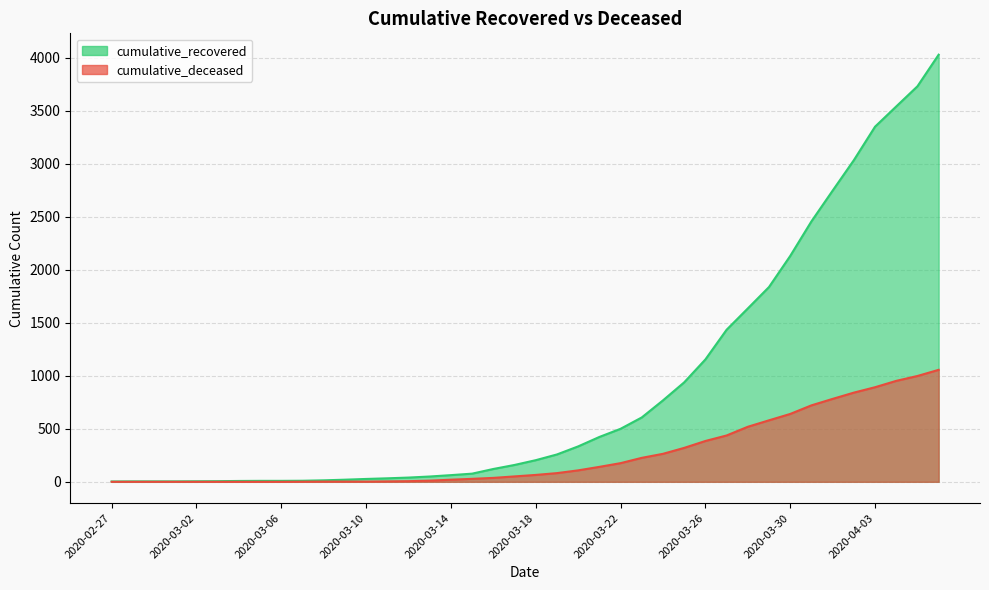

Reading right to left, extract all data points from this chart.

cumulative_recovered: 4028	3730	3540	3349	3033	2746	2456	2130	1837	1635	1434	1154	938	768	607	500	423	334	258	204	159	121	77	63	50	40	33	27	20	14	10	9	9	8	6	5	4	4	4	3
cumulative_deceased: 1056	998	952	892	841	782	721	640	580	519	437	385	320	264	226	176	141	108	82	65	51	37	28	20	11	6	4	2	2	2	1	0	0	0	0	0	0	0	0	0